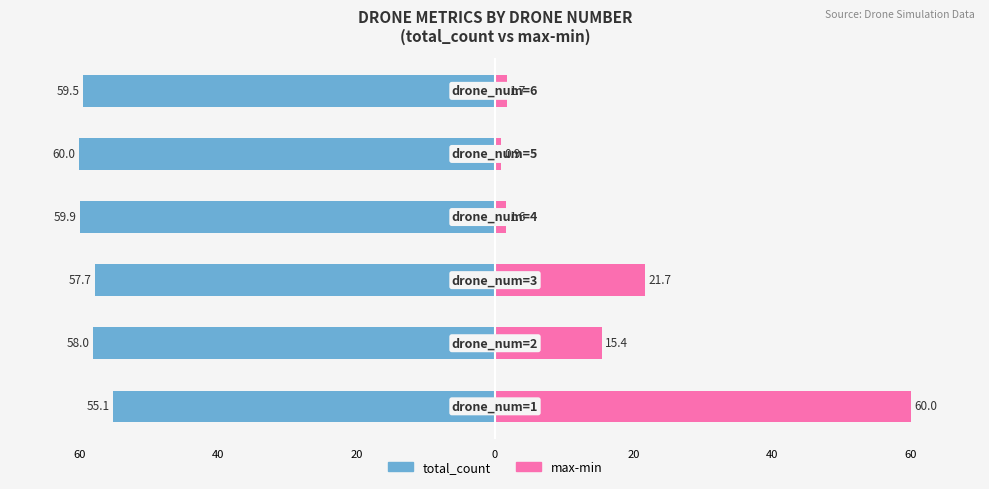

The total_count series shows -90.7 at 20. True or false?

False